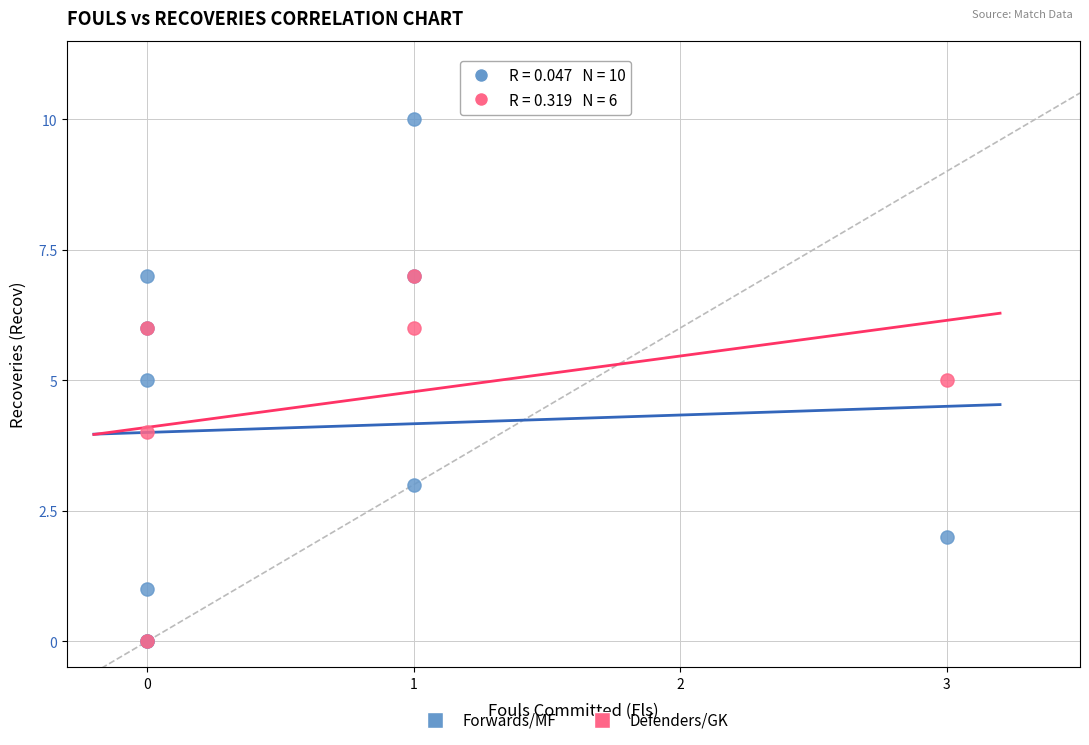

What are all the series names shown in the legend?

Forwards/MF, Defenders/GK